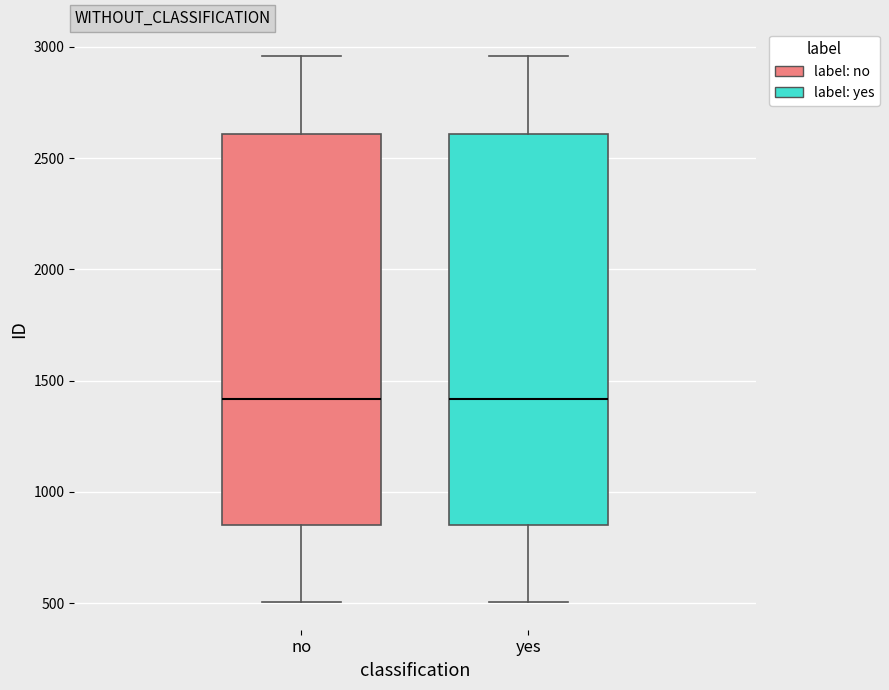

Reading left to right, transcribe this box plot: for each box, give where its median line is, the range the box spans, and where its two whiskers end, as read against the y-axis. The values are not printed on the chart, so give them approximately, as read against the axis.

no: median 1400, box 850 to 2600, whiskers 500 to 2950
yes: median 1400, box 850 to 2600, whiskers 500 to 2950